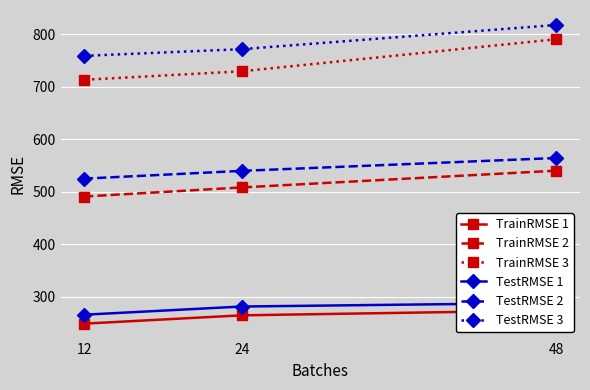

List the labels in order of TestRMSE 2 value, smallest first.

12, 24, 48